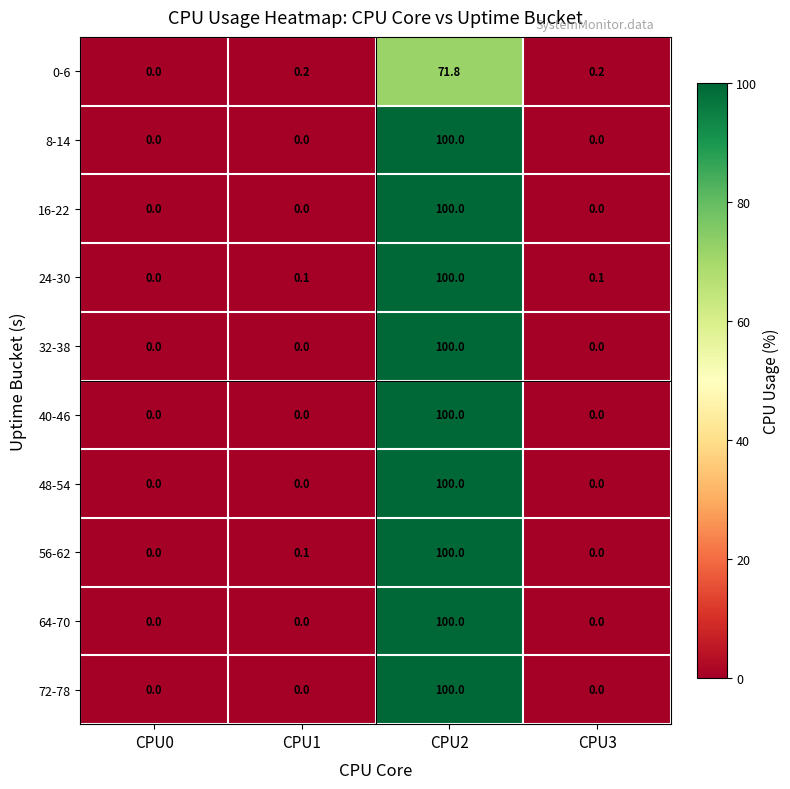

What is the sum of all 40-46 values?

100.0